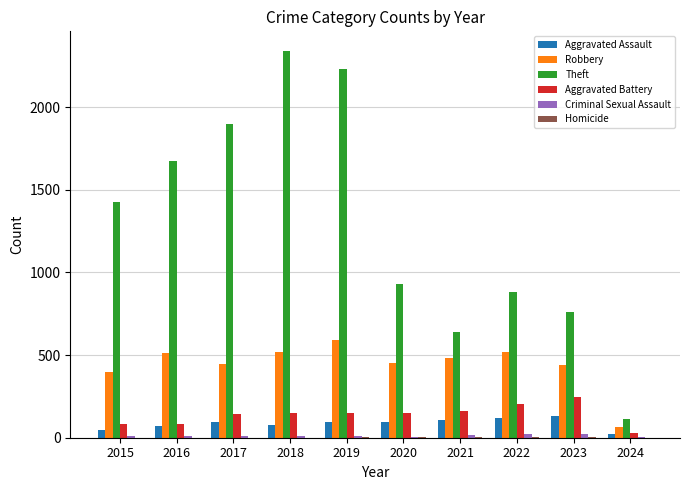

At which label is Theft closest to 1227?

2015